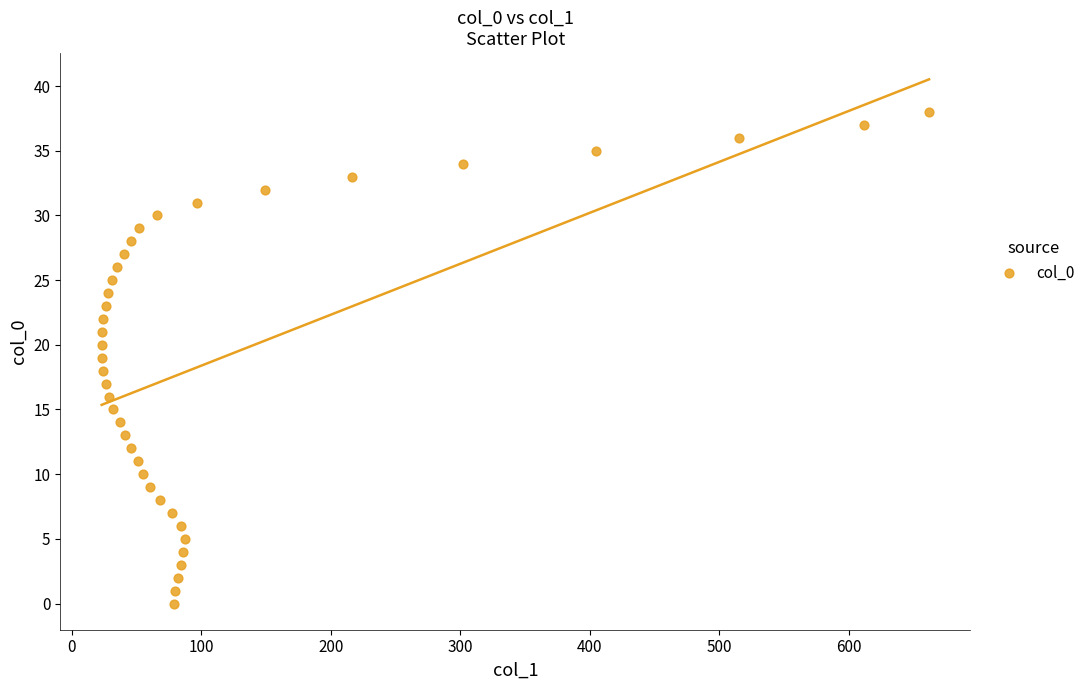

What is the range of X values (max minus min)?

639